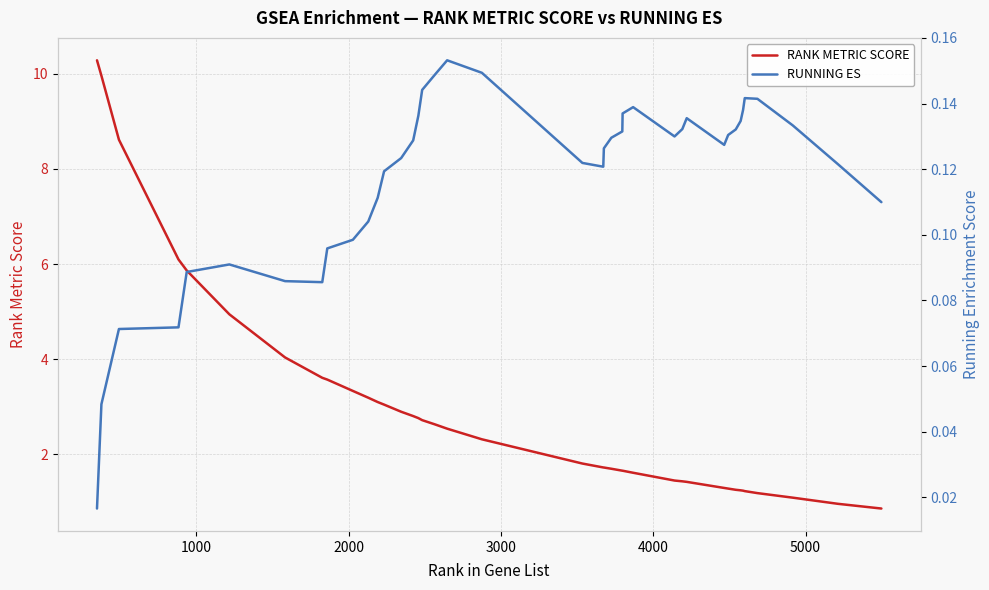

What is the maximum value for RANK METRIC SCORE?

10.3